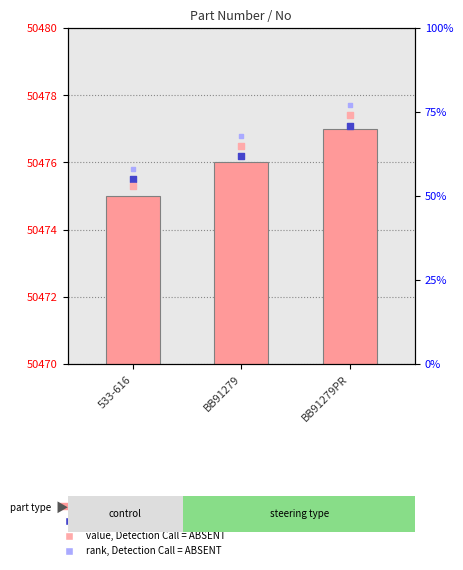

Which series has the widest spread of Y values?

value, Detection Call = ABSENT